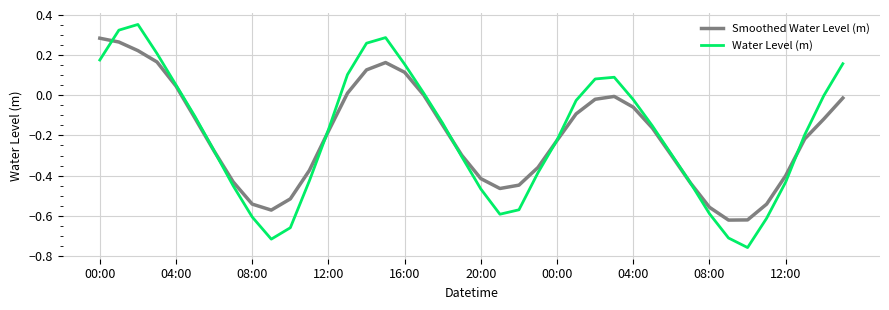

Rank the series by their maximum value, from highest to lowest.

Water Level (m), Smoothed Water Level (m)